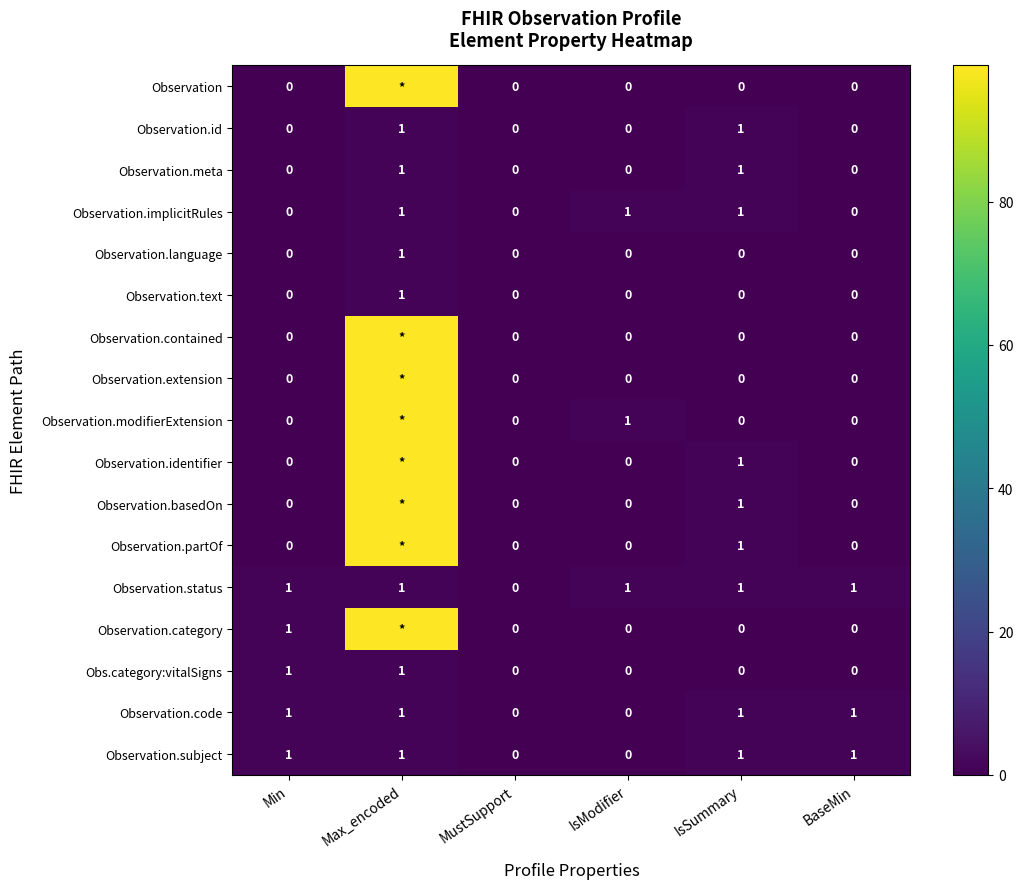

Is the value of Observation.language at MustSupport greater than the value of Obs.category:vitalSigns at Max_encoded?

No